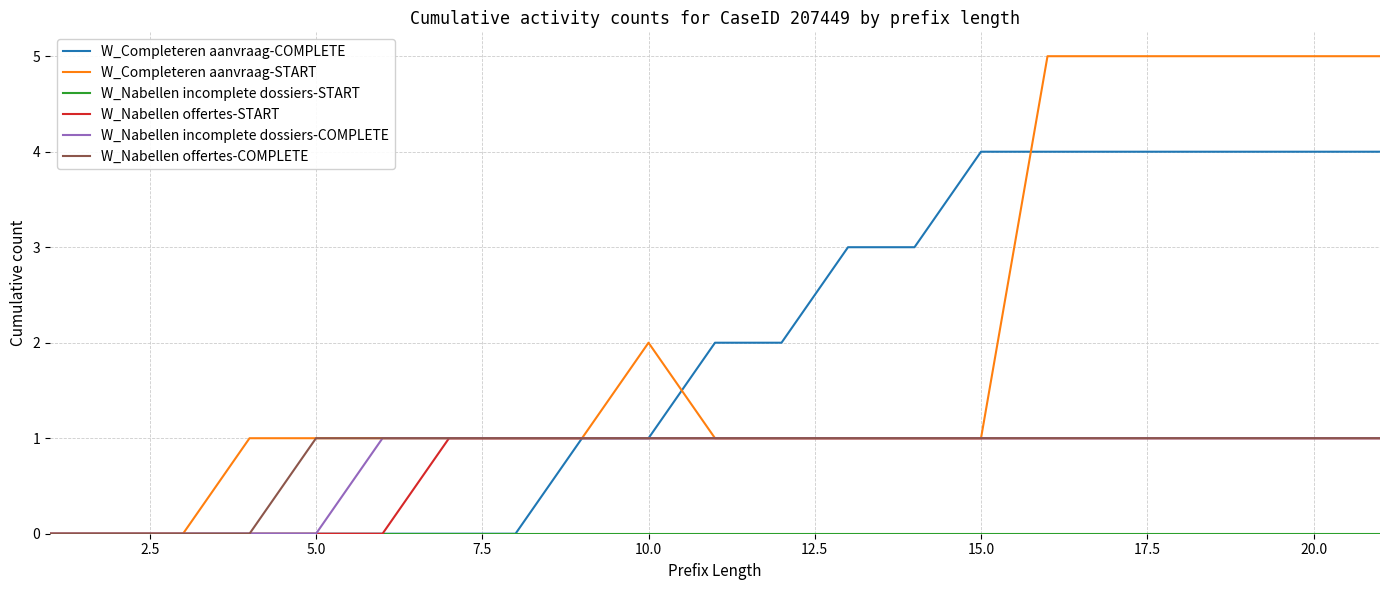

What is the maximum value shown in the chart?

5